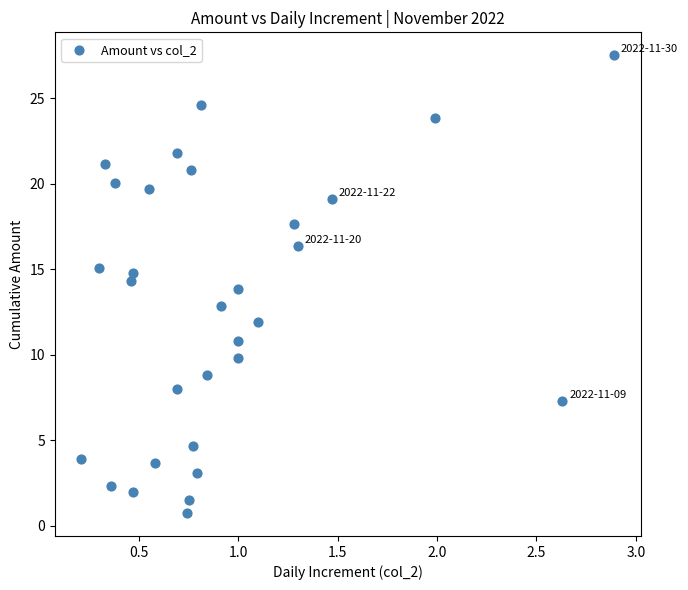

What is the range of Y values (max minus min)?

26.8